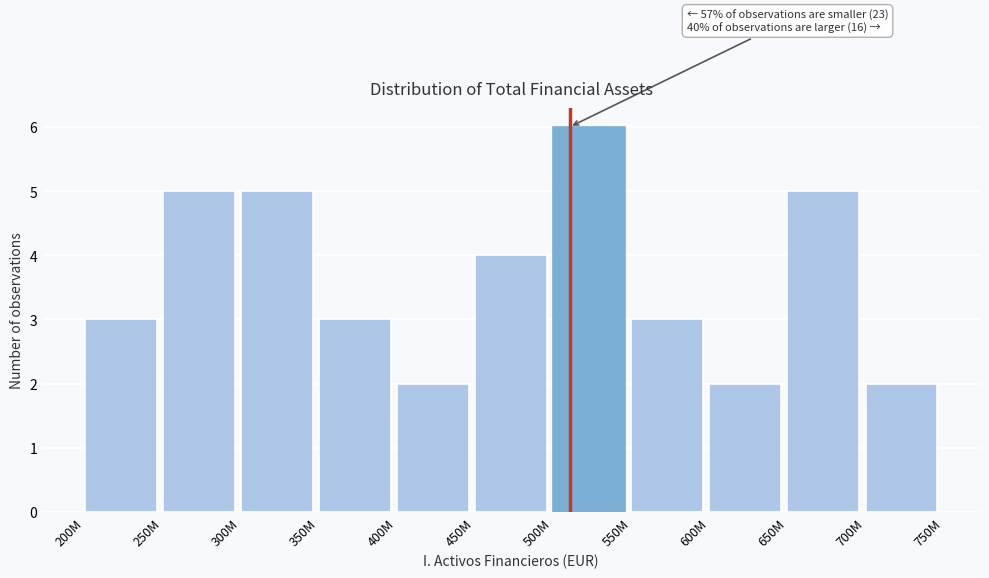

Reading right to left, transcribe all the data shown in this chart.

700M=2	650M=5	600M=2	550M=3	500M=6	450M=4	400M=2	350M=3	300M=5	250M=5	200M=3